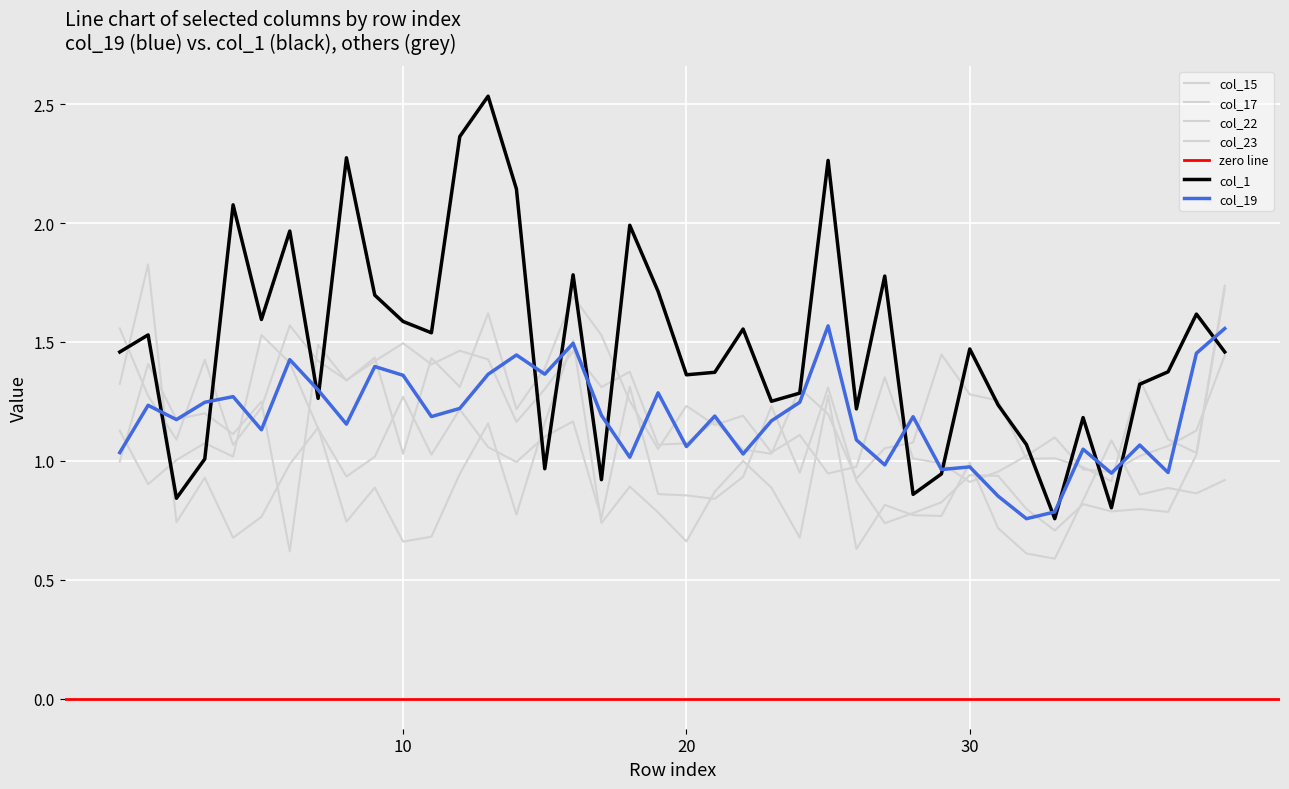

What is the approximate value of col_17 at 28?

0.8